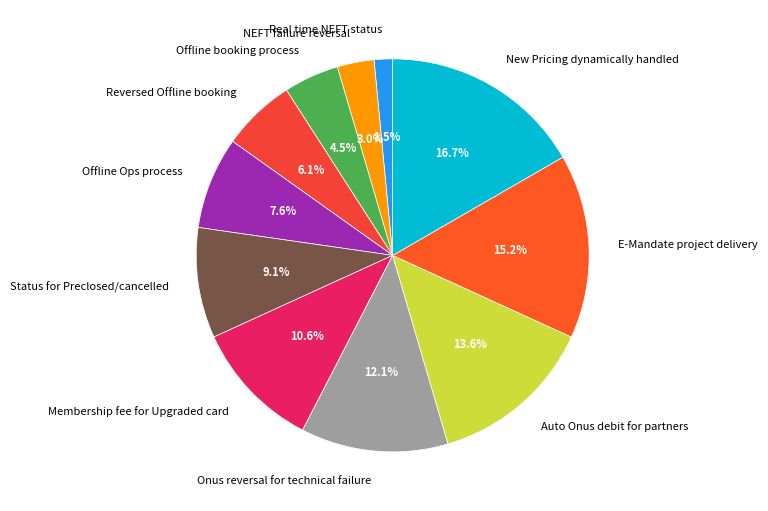

To the nearest percent, what is the combined percentage of New Pricing dynamically handled and Membership fee for Upgraded card?

27%